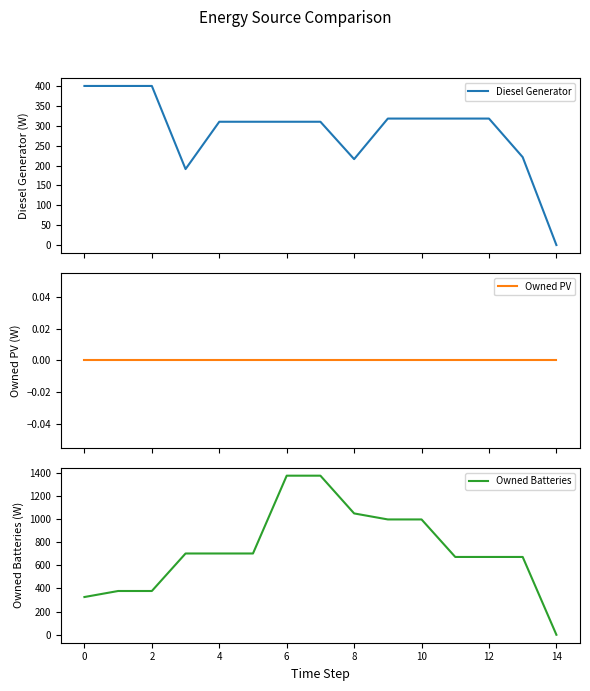

What are all the series names shown in the legend?

Diesel Generator, Owned PV, Owned Batteries